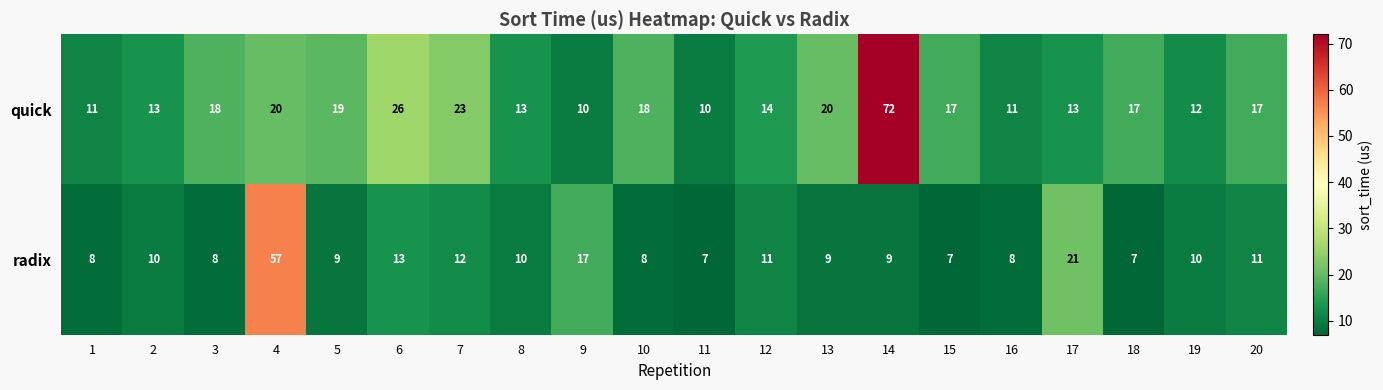

How many distinct data groups are displayed?

2